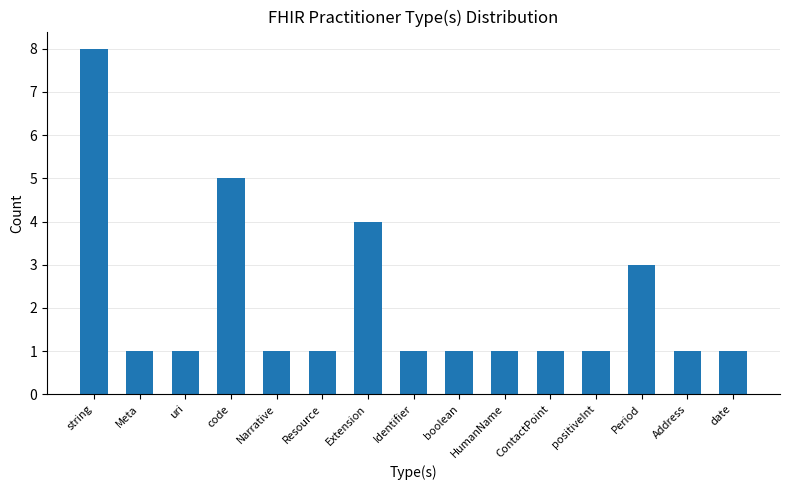

Does the chart contain any negative values?

No